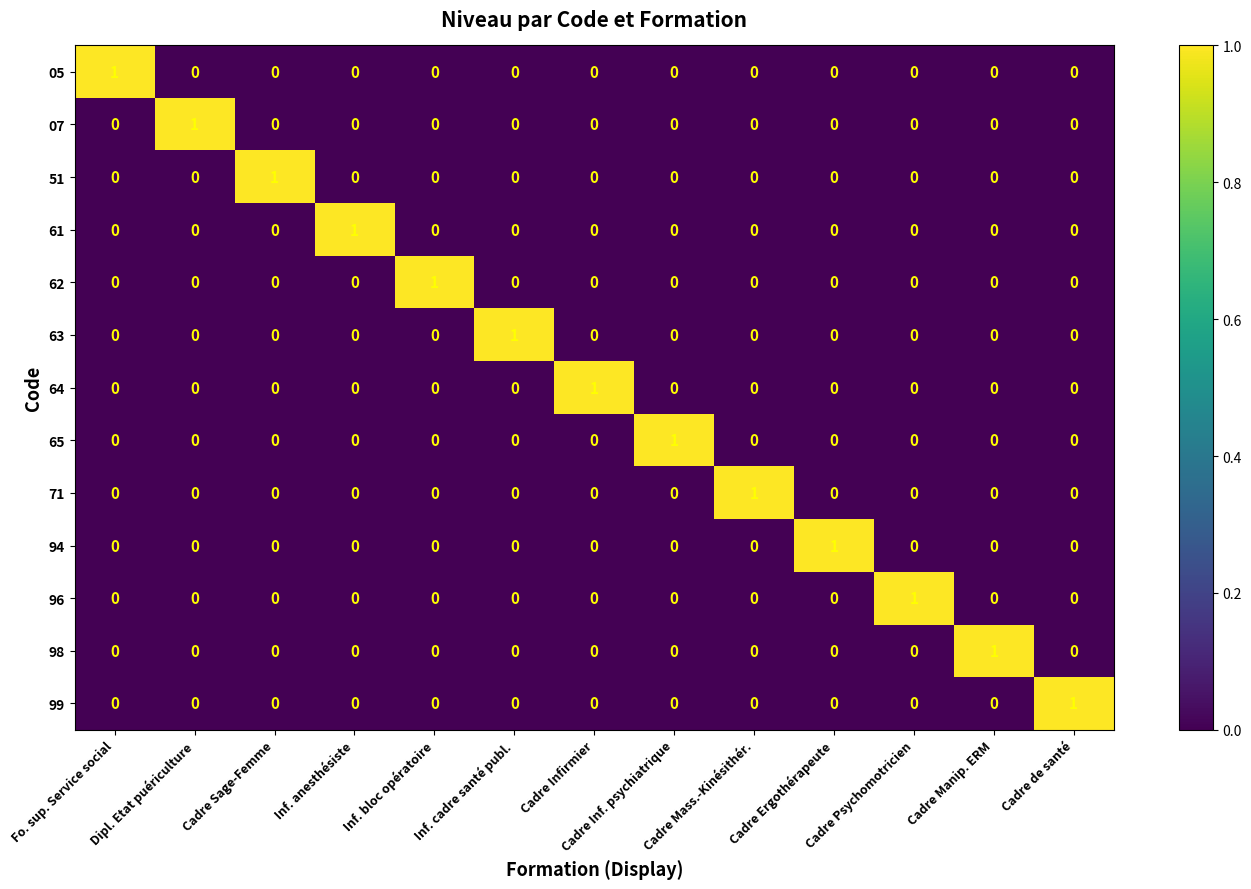

How many 07 values are between 0 and 1?

13